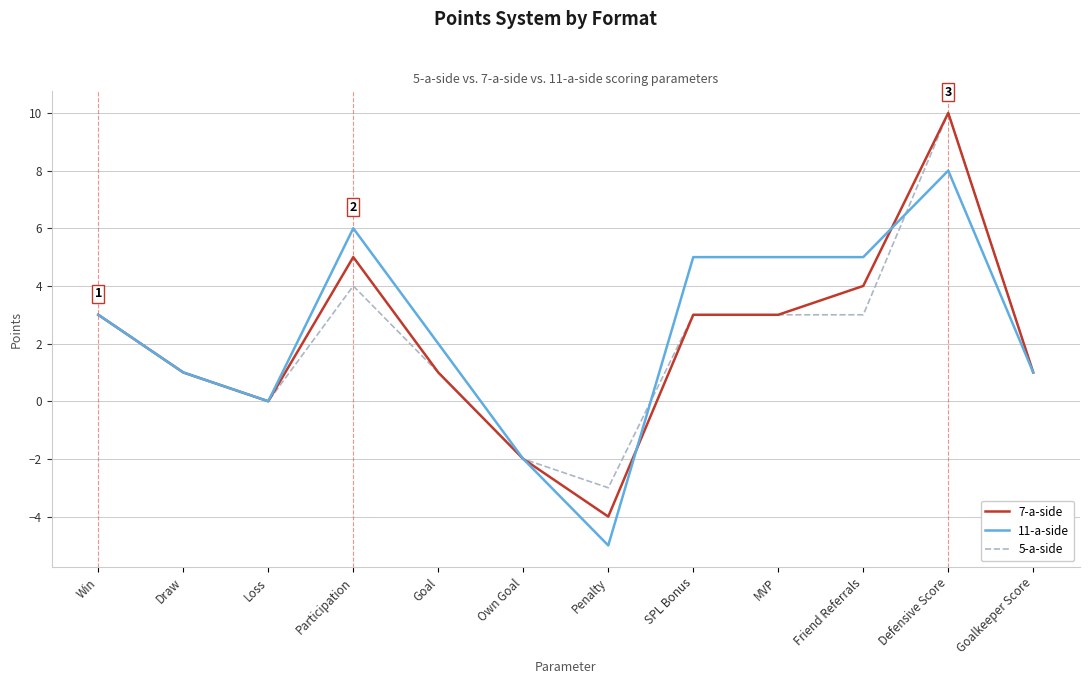

At which category does 7-a-side reach its first local valley?

Loss